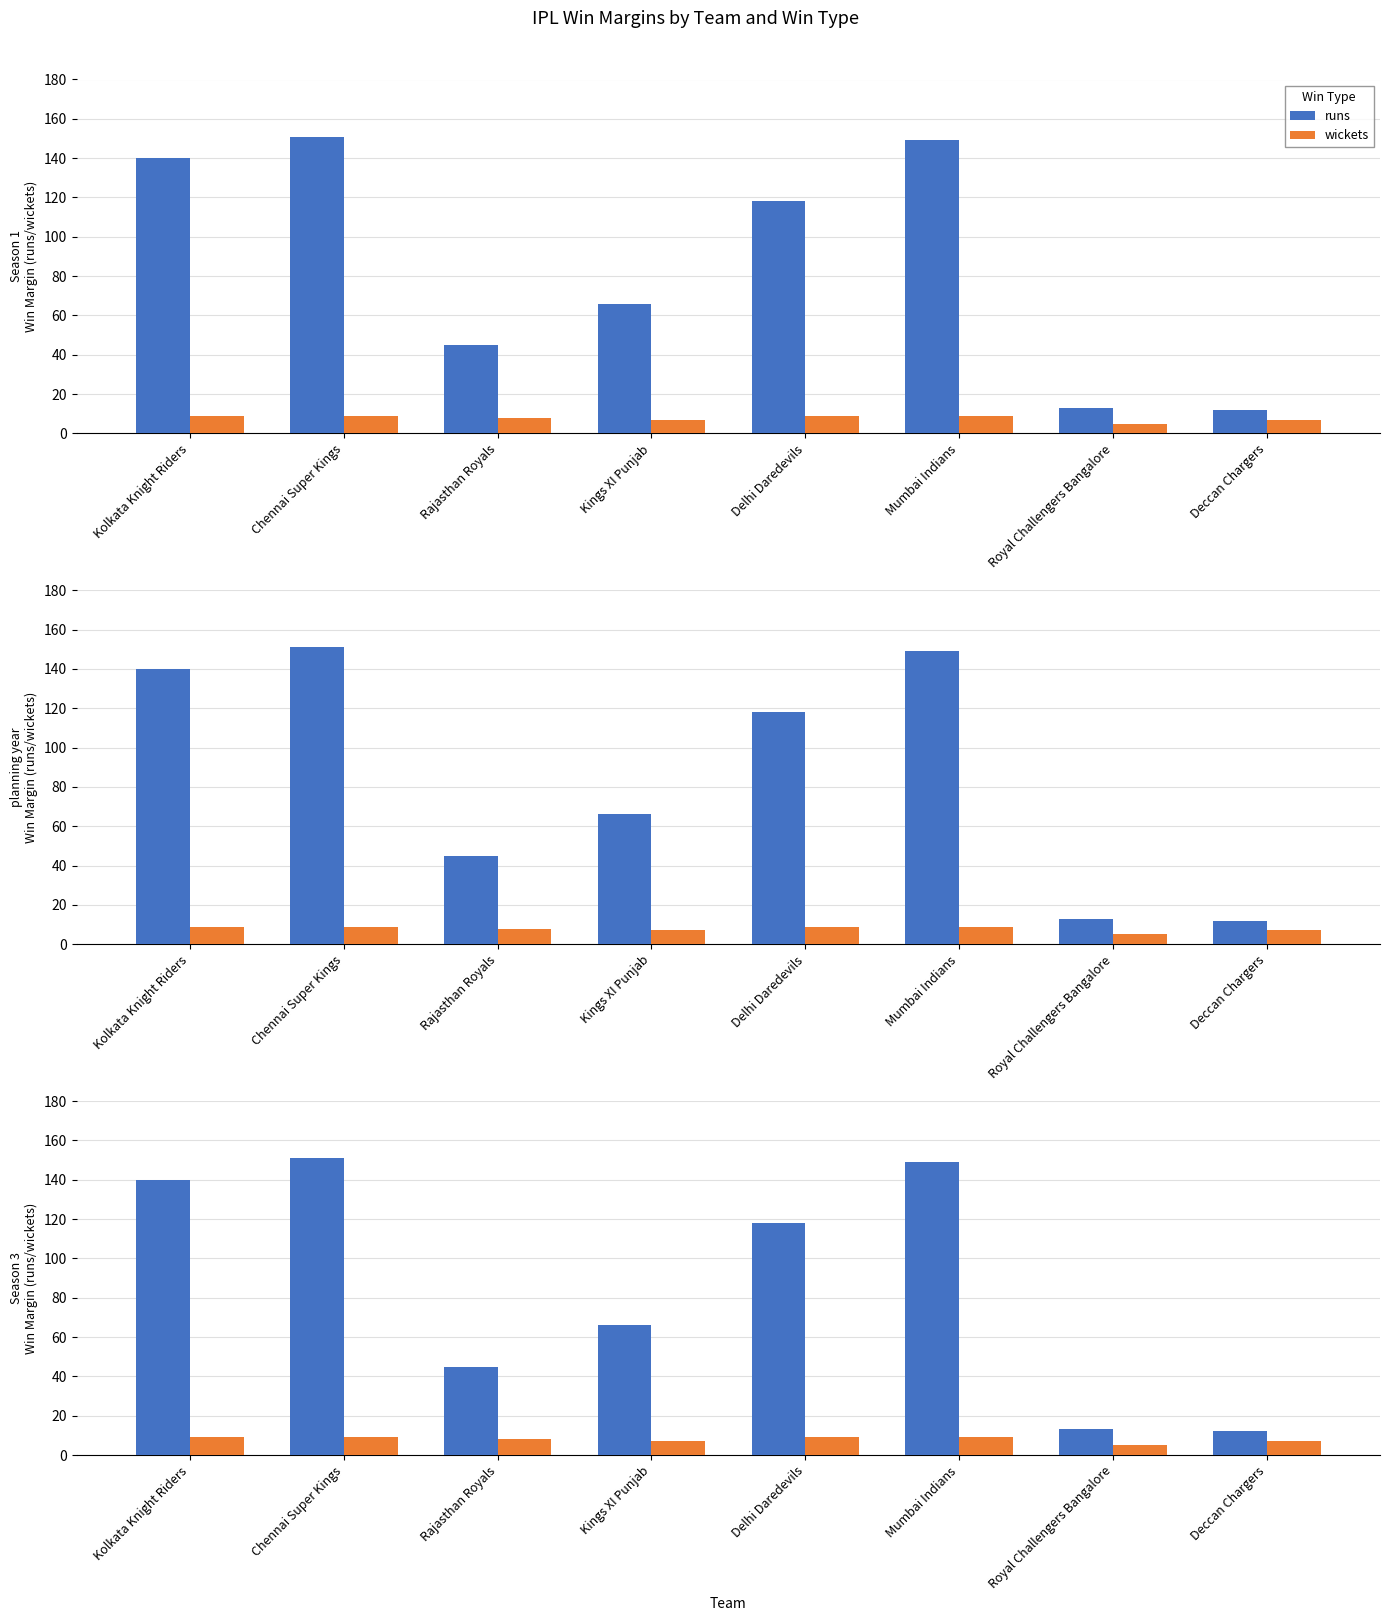

What is the sum of the runs values at Chennai Super Kings and Kolkata Knight Riders?

291